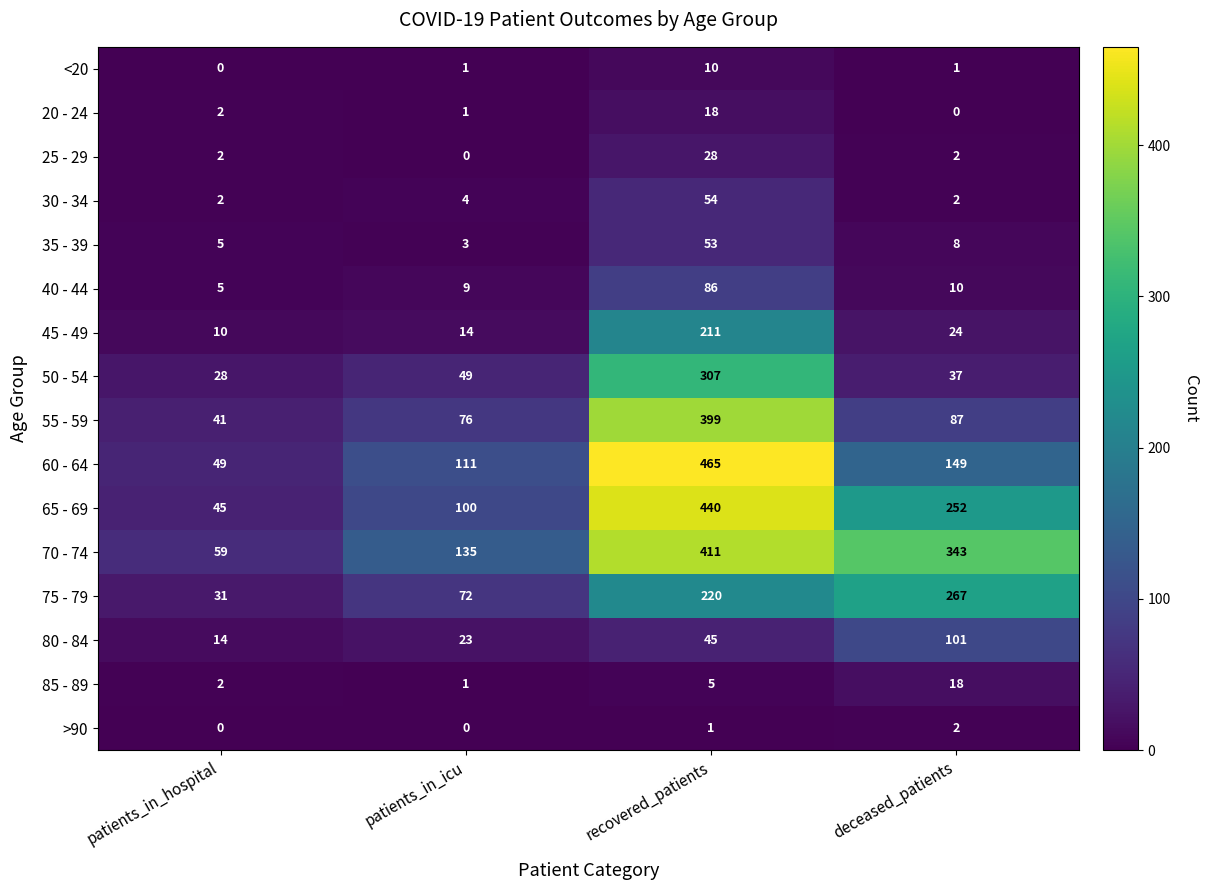

At how many categories does at least one series exceed 250?

2